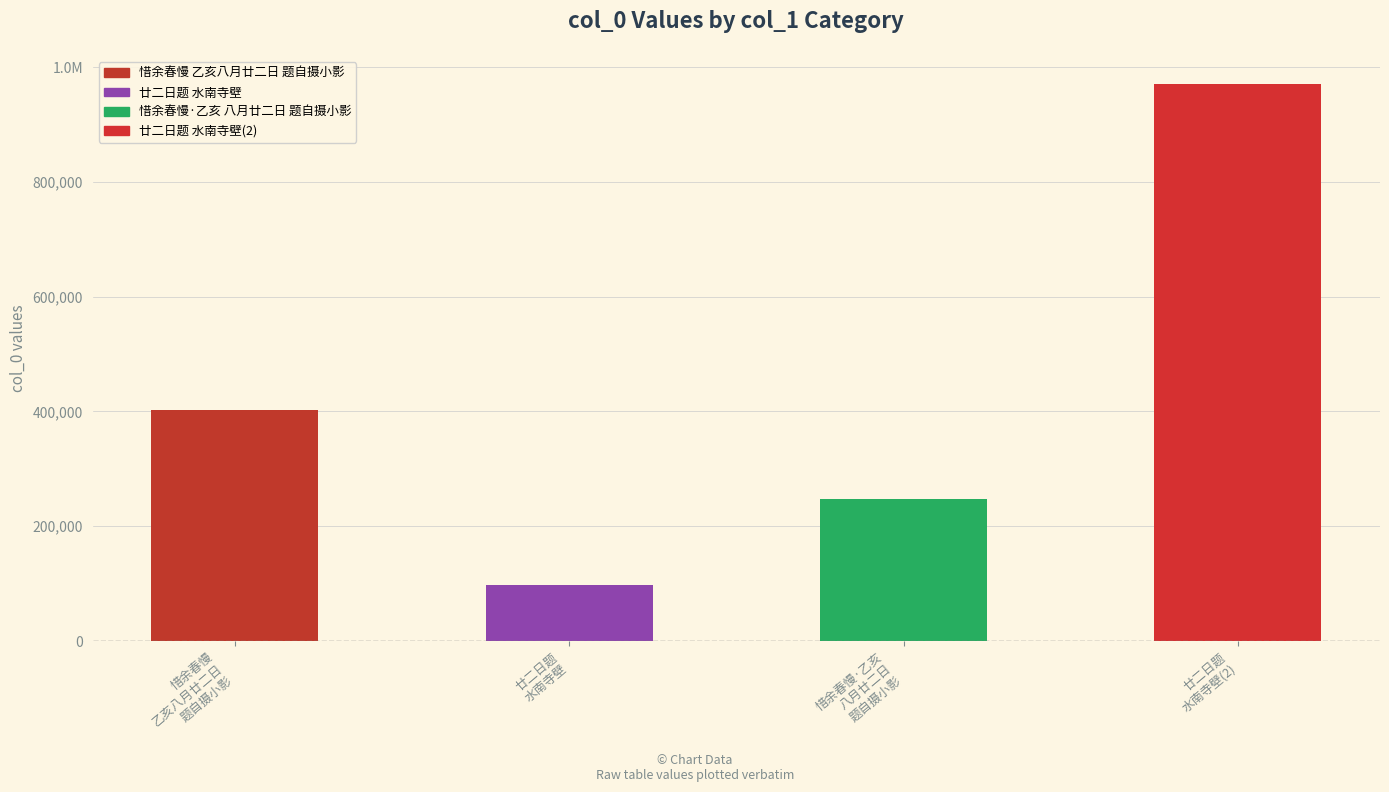

Is it true that the value at 惜余春慢·乙亥
八月廿二日
题自摄小影 is 247347?

True